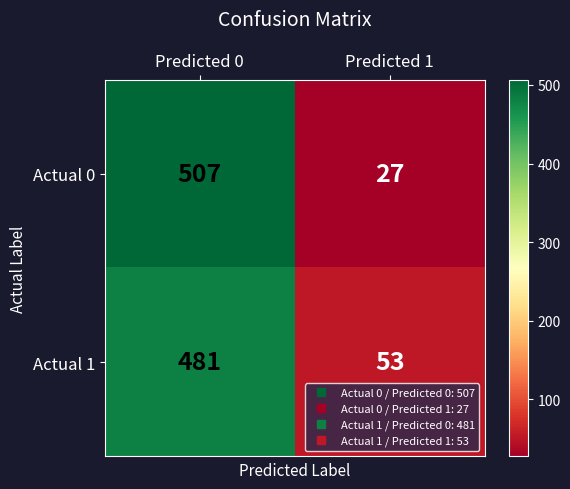

Reading left to right, transcribe all the data shown in this chart.

Actual 0: 507	27
Actual 1: 481	53